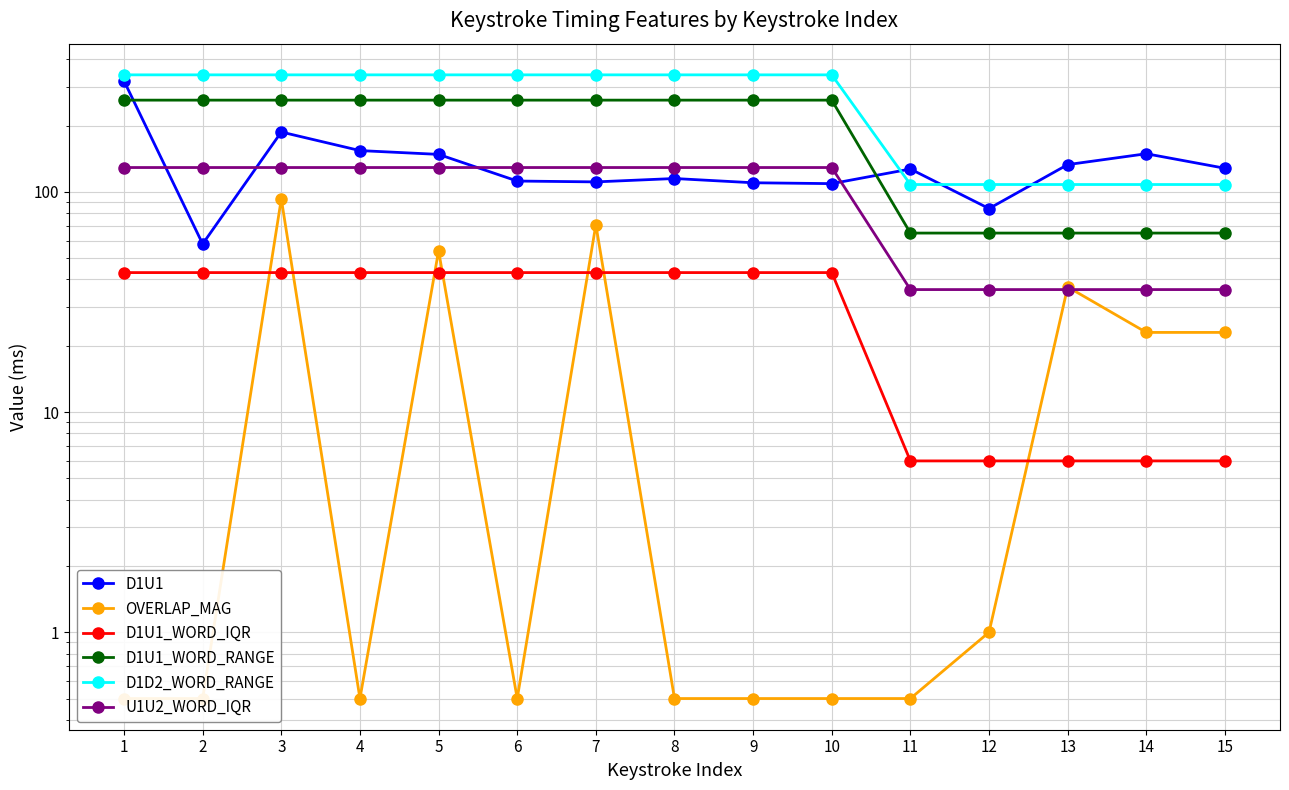

Reading left to right, what are all the values shown in this chart?

D1U1: 1=319.0	2=58.0	3=187.0	4=154.0	5=148.0	6=112.0	7=111.0	8=115.0	9=110.0	10=109.0	11=127.0	12=84.0	13=133.0	14=149.0	15=128.0
OVERLAP_MAG: 1=0.5	2=0.5	3=93.0	4=0.5	5=54.0	6=0.5	7=71.0	8=0.5	9=0.5	10=0.5	11=0.5	12=1.0	13=37.0	14=23.0	15=23.0
D1U1_WORD_IQR: 1=43.0	2=43.0	3=43.0	4=43.0	5=43.0	6=43.0	7=43.0	8=43.0	9=43.0	10=43.0	11=6.0	12=6.0	13=6.0	14=6.0	15=6.0
D1U1_WORD_RANGE: 1=261.0	2=261.0	3=261.0	4=261.0	5=261.0	6=261.0	7=261.0	8=261.0	9=261.0	10=261.0	11=65.0	12=65.0	13=65.0	14=65.0	15=65.0
D1D2_WORD_RANGE: 1=340.0	2=340.0	3=340.0	4=340.0	5=340.0	6=340.0	7=340.0	8=340.0	9=340.0	10=340.0	11=108.0	12=108.0	13=108.0	14=108.0	15=108.0
U1U2_WORD_IQR: 1=129.0	2=129.0	3=129.0	4=129.0	5=129.0	6=129.0	7=129.0	8=129.0	9=129.0	10=129.0	11=36.0	12=36.0	13=36.0	14=36.0	15=36.0